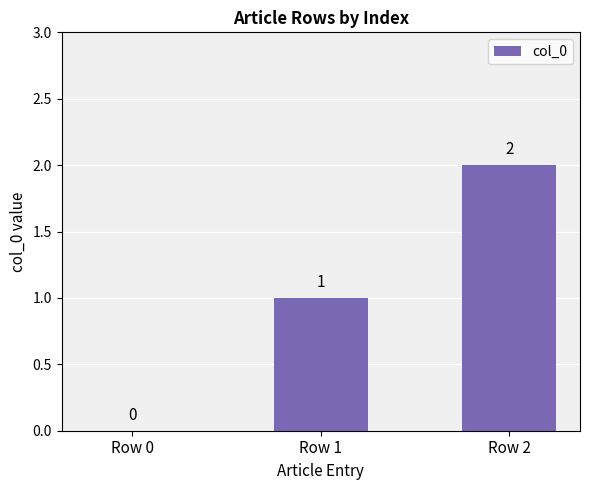

Are the bars grouped side by side (vs. stacked)?

No